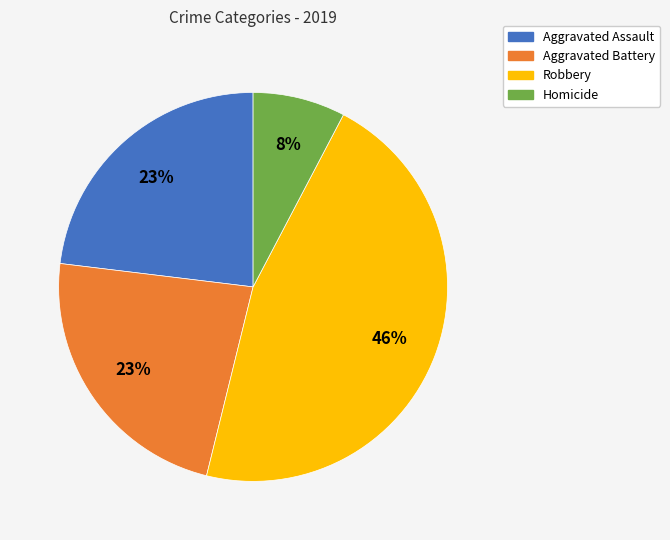

To the nearest percent, what is the combined percentage of Homicide and Aggravated Assault?

31%